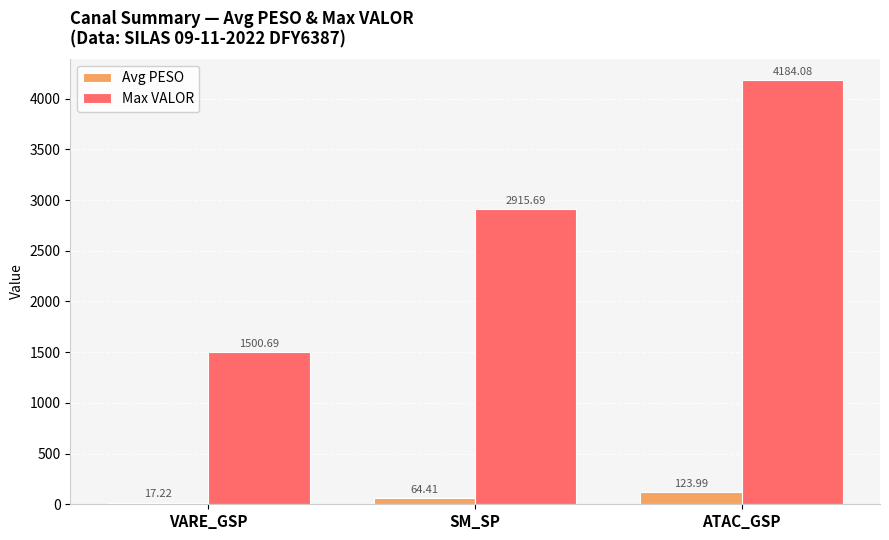

What is the minimum value for Max VALOR?

1500.7